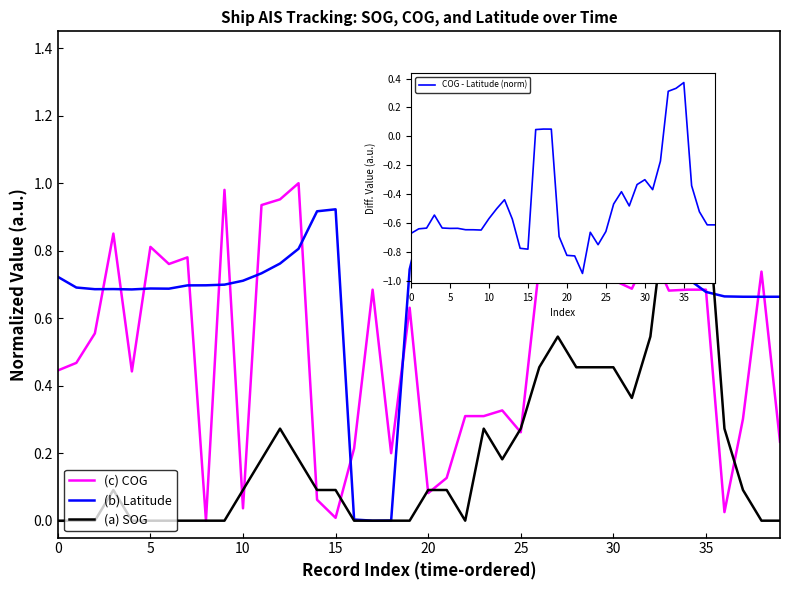

What is the label of the 24th point from the right?

16